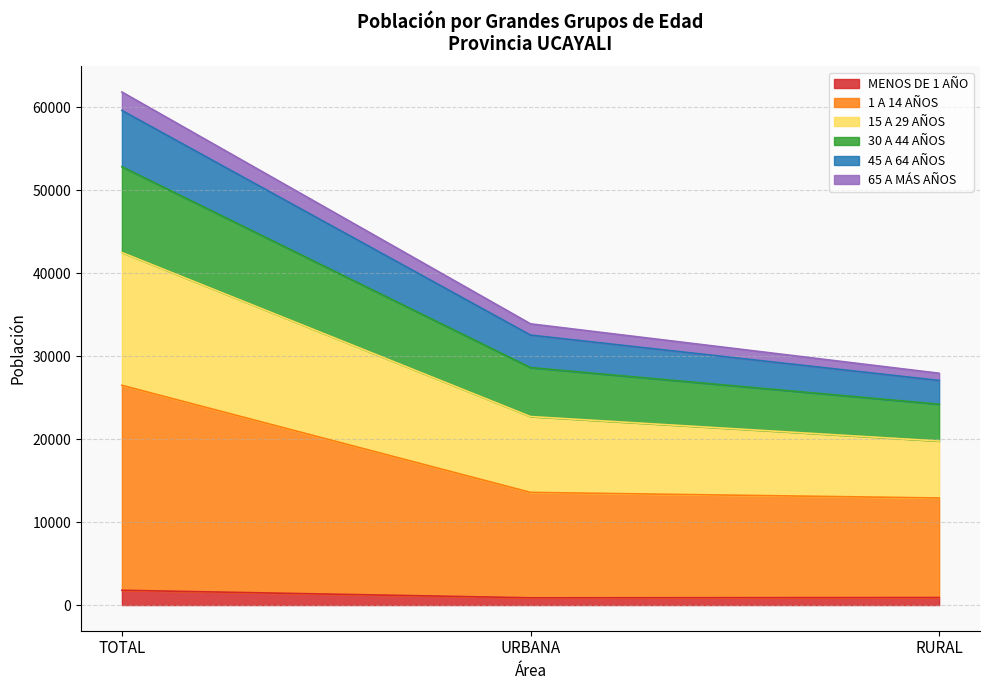

What is the difference between the highest and lowest values at TOTAL?

60033